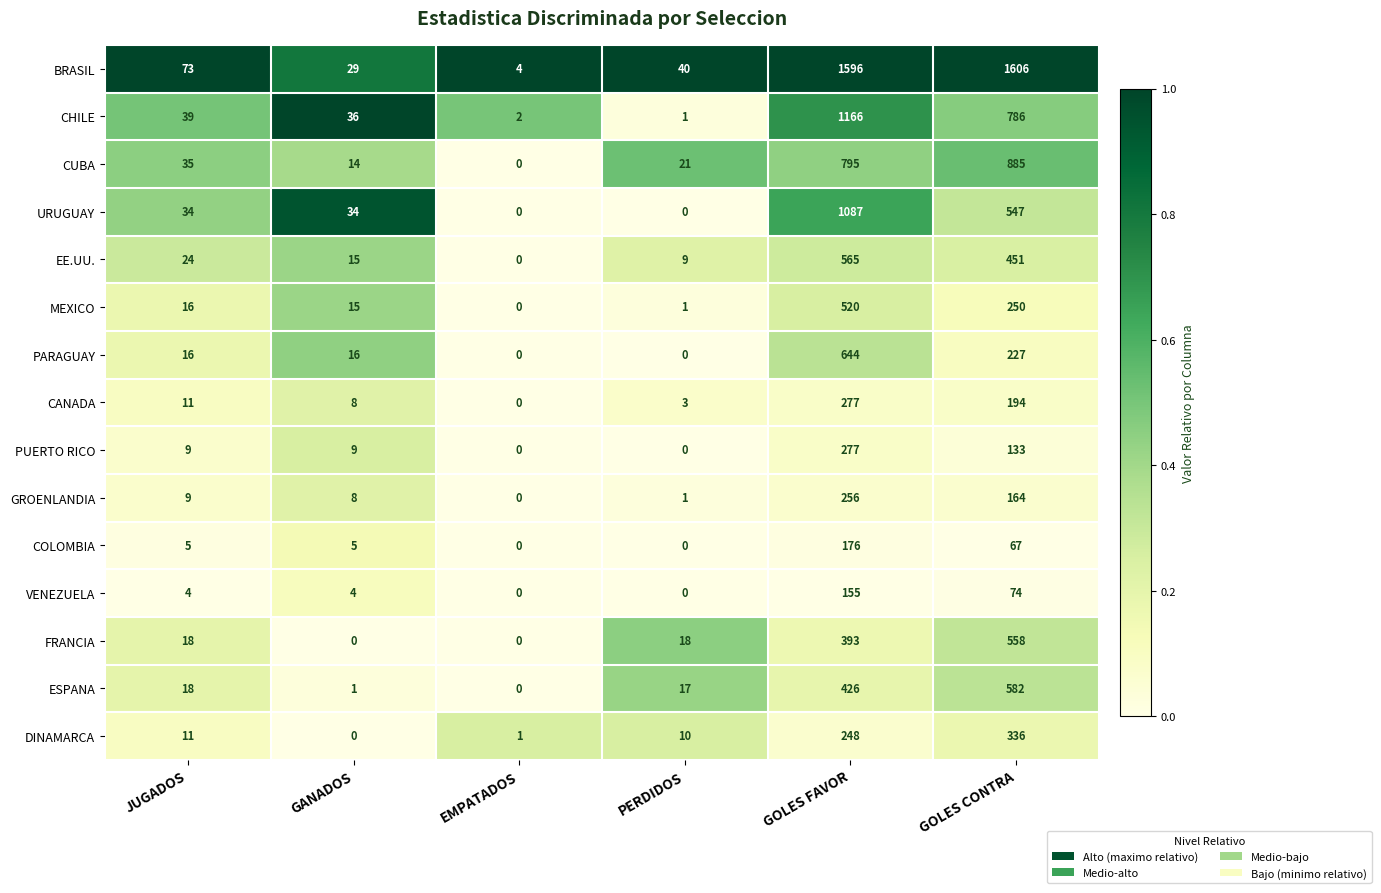

What is the highest value of the EE.UU. series?

565